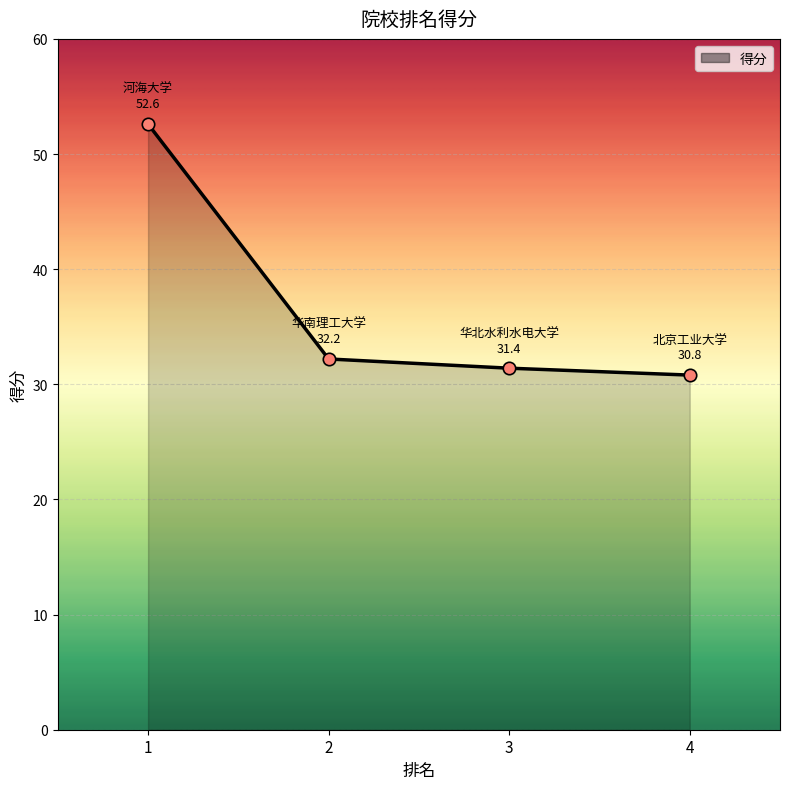

Which has a higher value, 3 or 2?

2